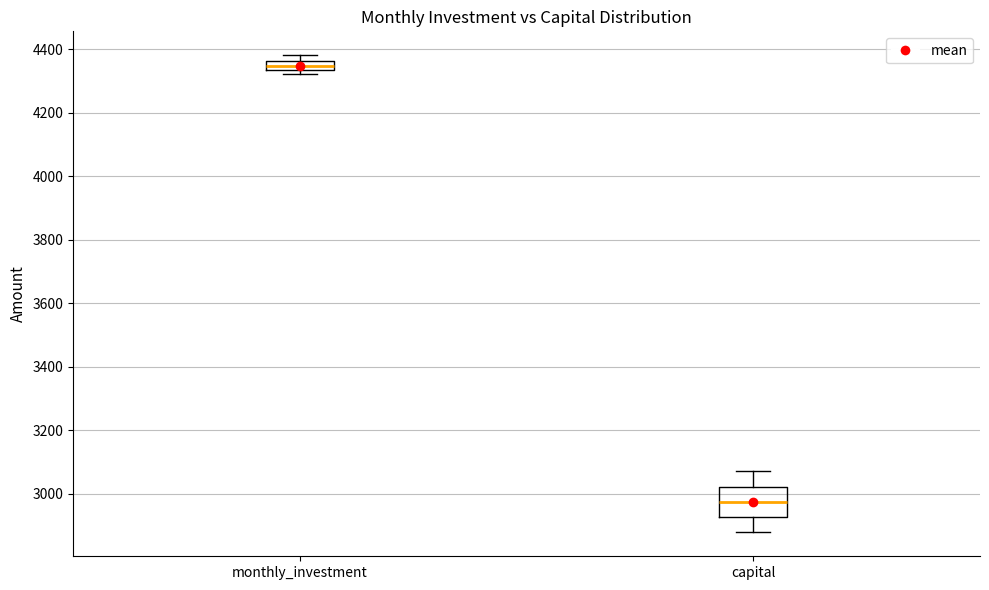

Which box is the tallest, from its lower edge to its upper edge?

capital